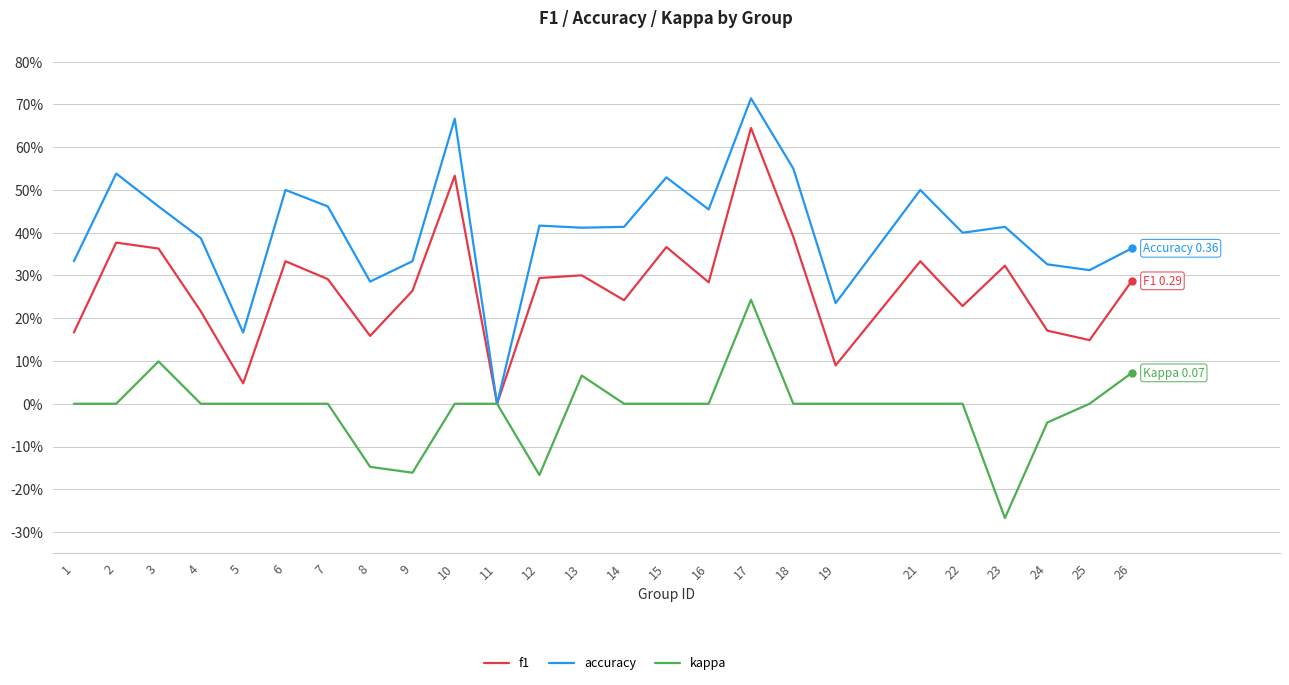

True or false: f1 has more than 1 points higher than both neighbors.

True